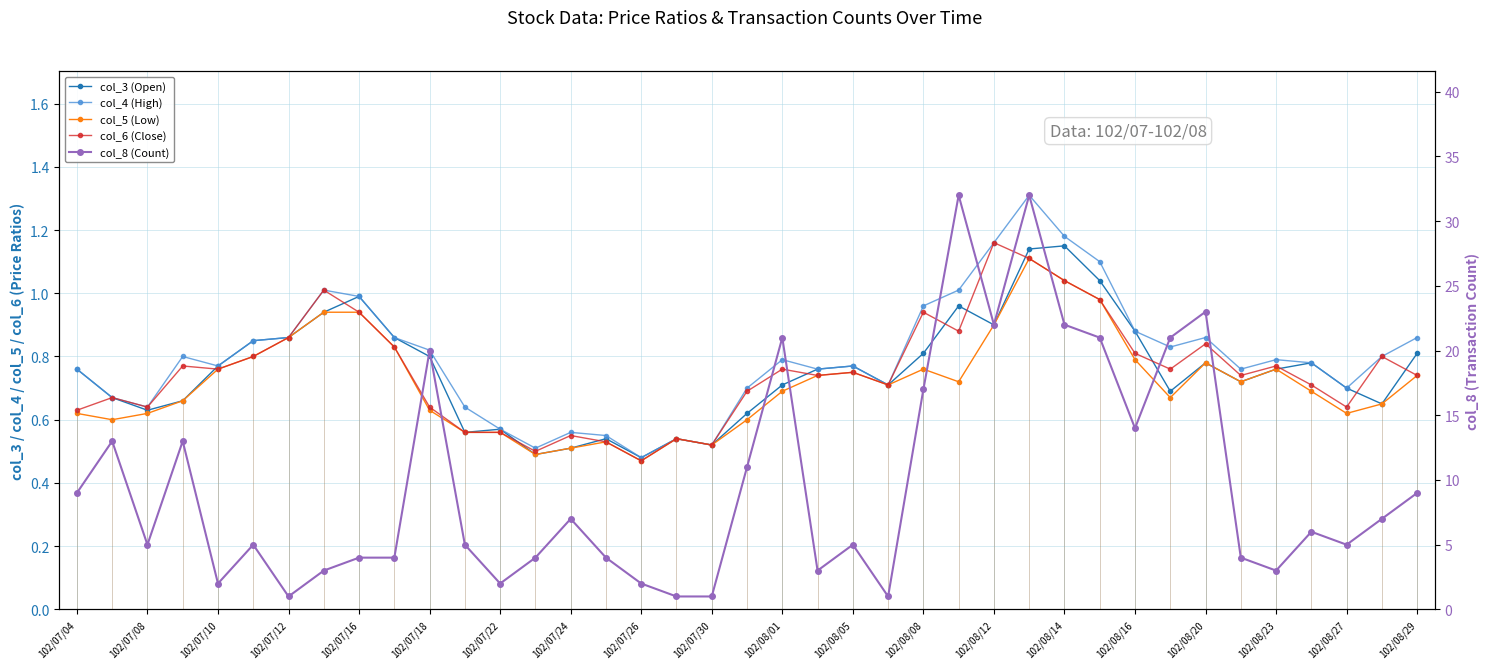

What is the difference between the maximum and minimum values in the col_8 (Count) series?

31.0